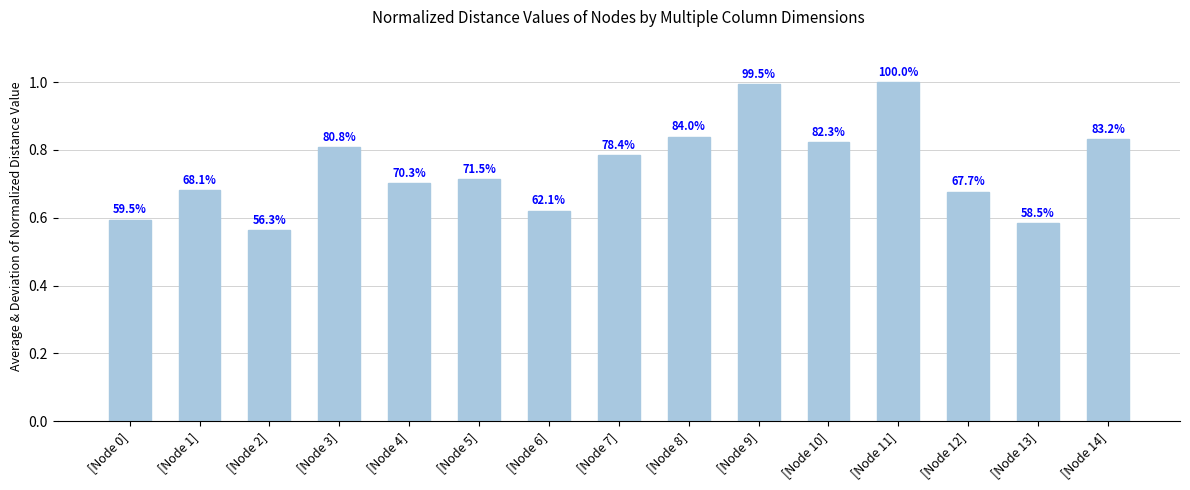

Which category has the lowest value across all series?

[Node 2]